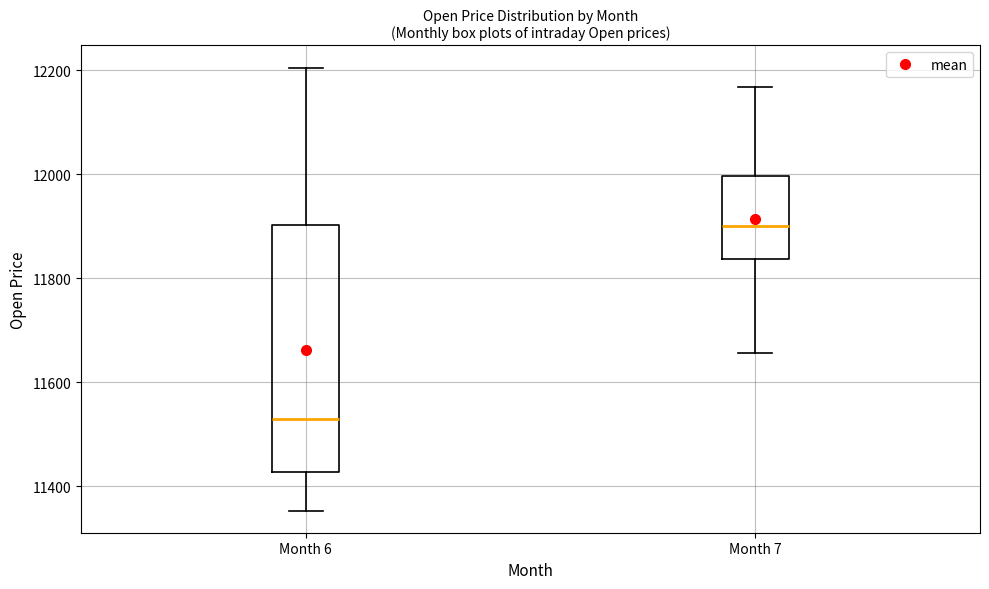

Where does the upper whisker of the box for Month 6 end on the y-axis? The values are not printed on the chart, so give them approximately, as read against the axis.

12200